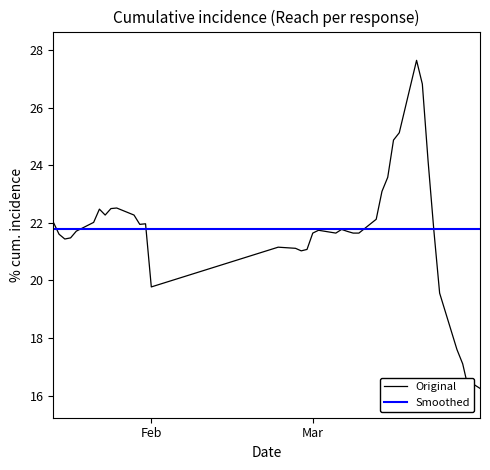

How many data points in Original are less than 21?

7